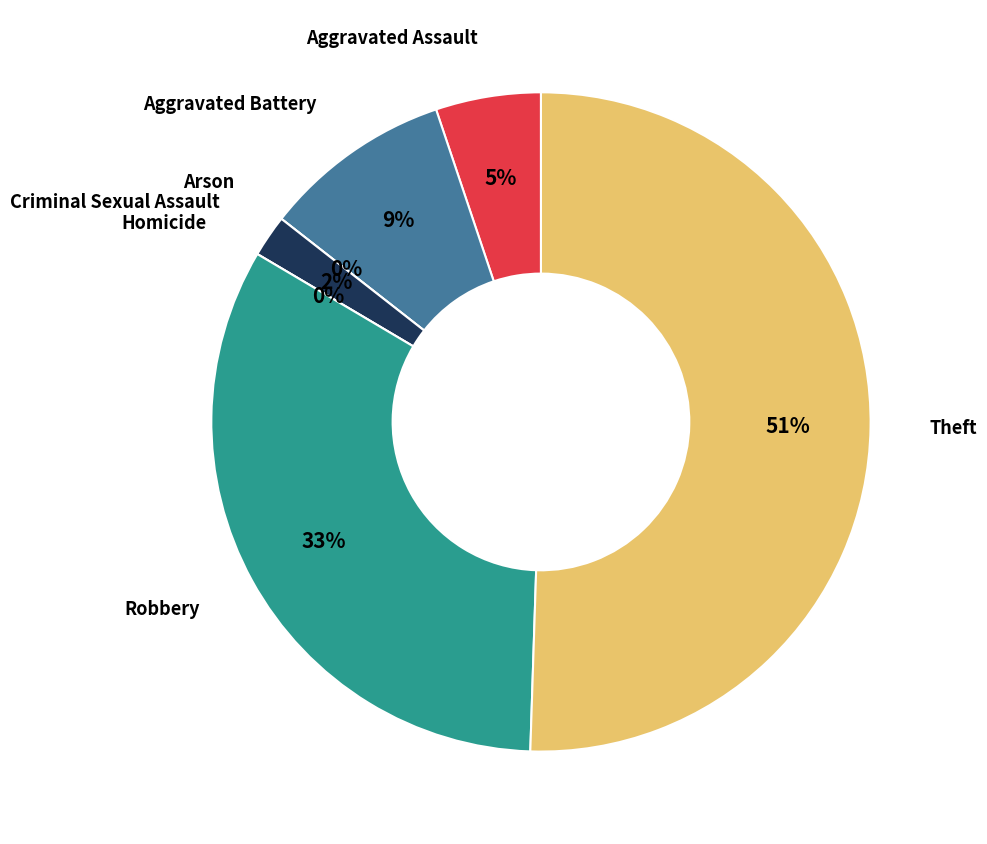

What percentage is NOT represented by Homicide?

100.0%